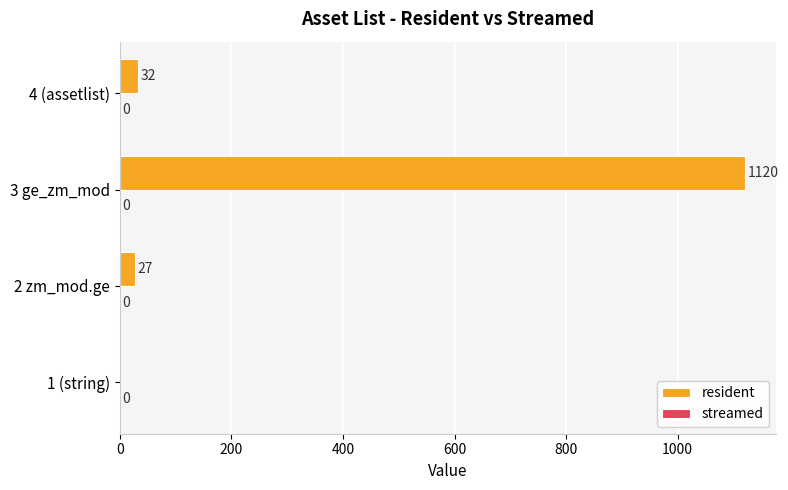

Where is the data nearest to the value 560?

4 (assetlist)